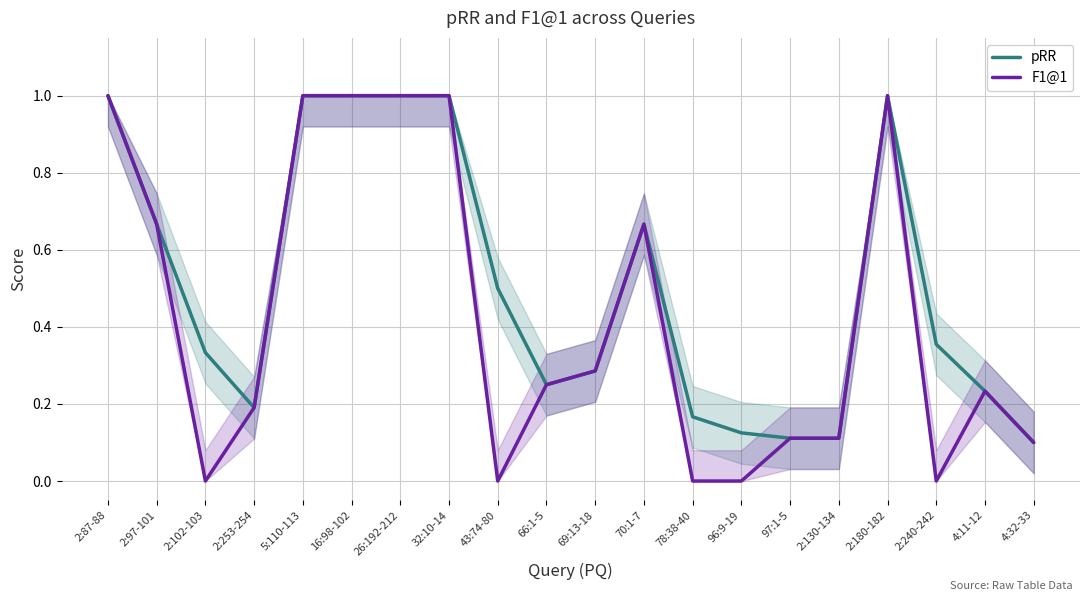

True or false: pRR has a value of 0.5 at 43:74-80.

True